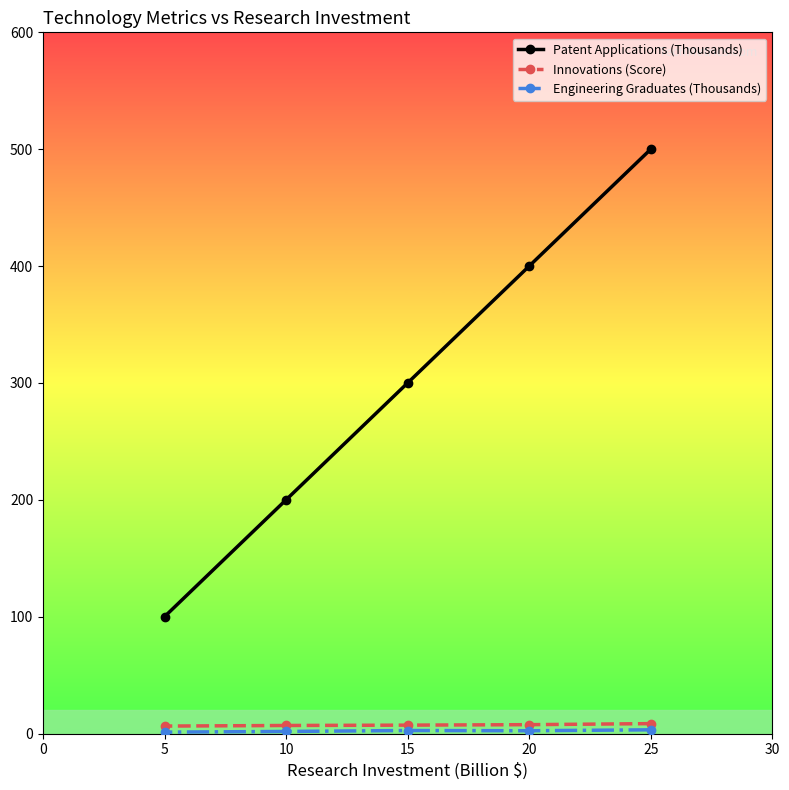

What is the maximum value shown in the chart?

500.0